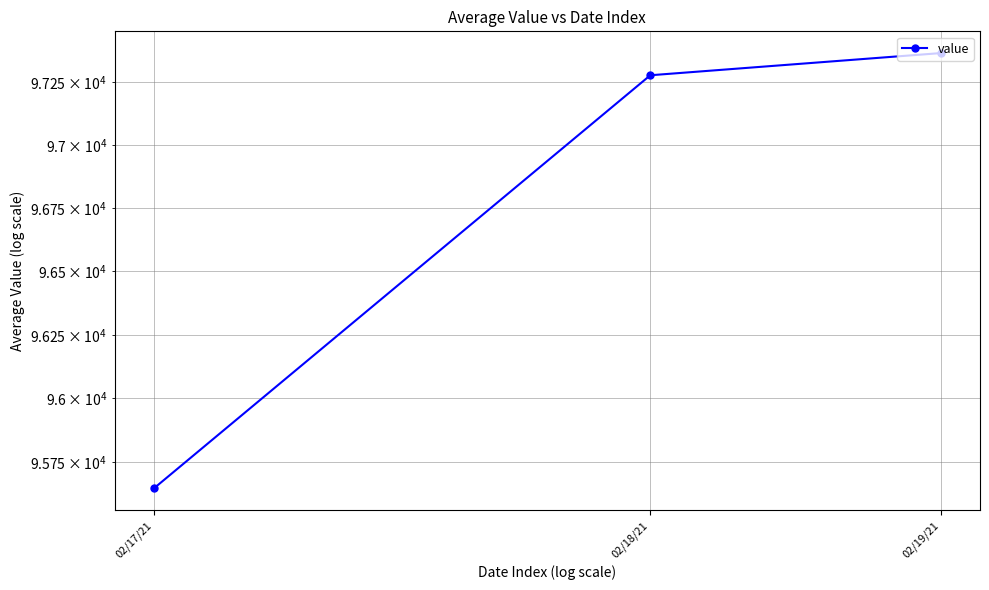

How many lines are shown in the chart?

1